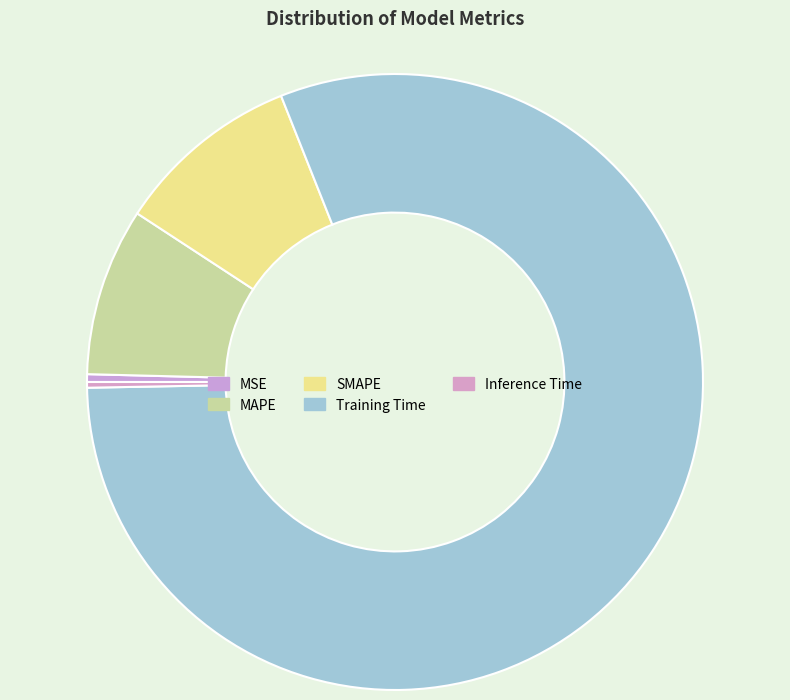

Is there any slice that represents more than half of the pie?

Yes